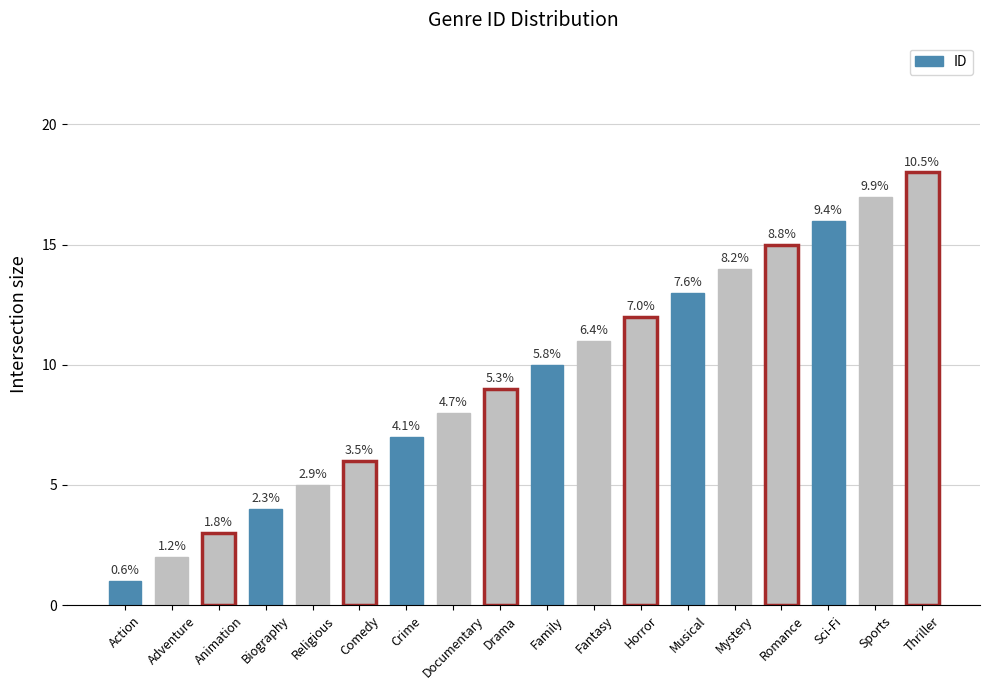

List the labels in order of value, largest first.

Thriller, Sports, Sci-Fi, Romance, Mystery, Musical, Horror, Fantasy, Family, Drama, Documentary, Crime, Comedy, Religious, Biography, Animation, Adventure, Action